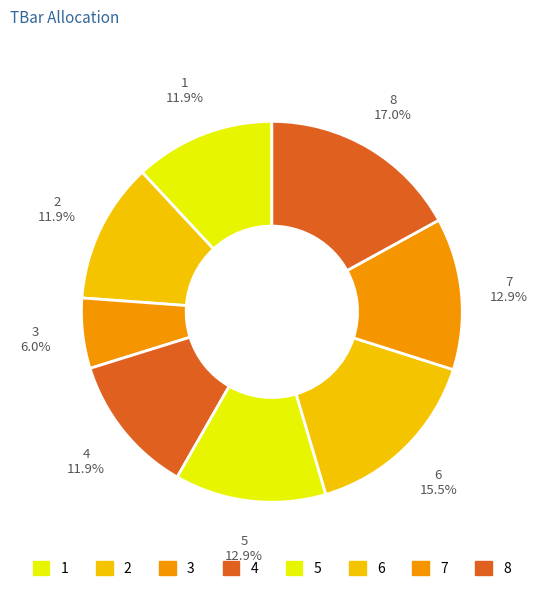

Between 7 and 4, which is larger?

7